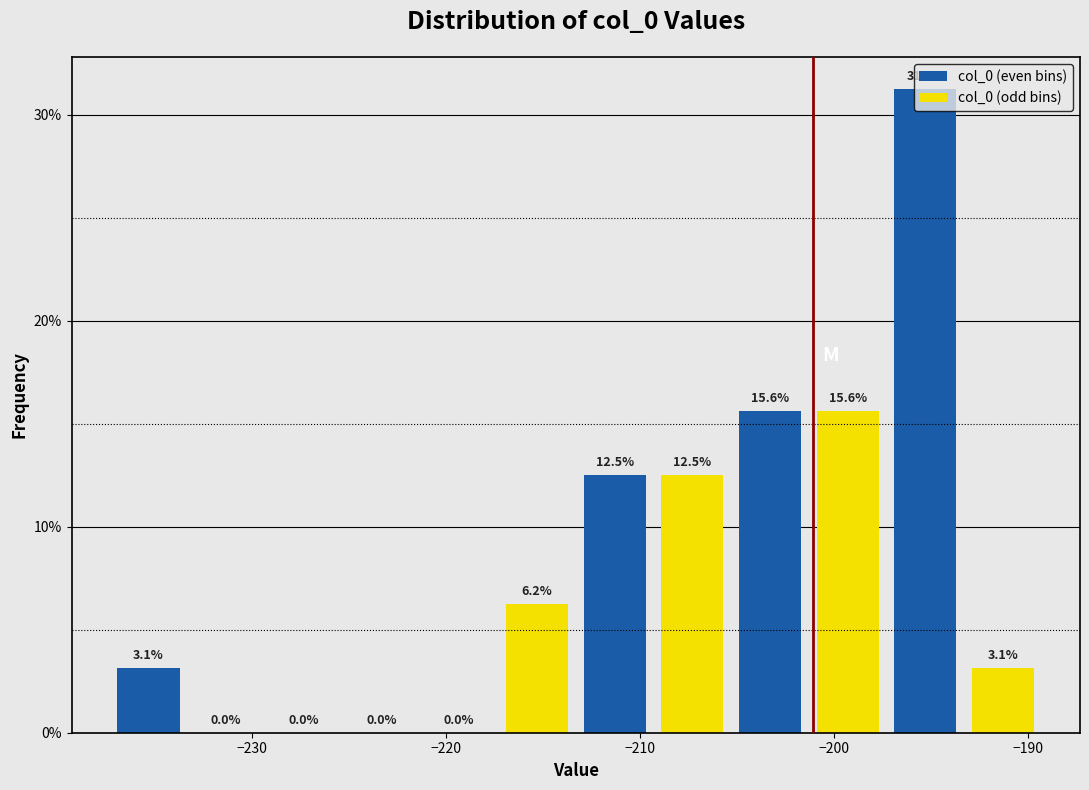

Reading left to right, list every bar in this chart as the range it spans on the x-axis followed by its height. The bar edges are not printed on the chart, so give them approximately, as read against the axis.

-237 to -233: 3.1
-233 to -229: 0.0
-229 to -225: 0.0
-225 to -221: 0.0
-221 to -217: 0.0
-217 to -213: 6.2
-213 to -209: 12.5
-209 to -205: 12.5
-205 to -201: 15.6
-201 to -197: 15.6
-197 to -193: 31.2
-193 to -189: 3.1